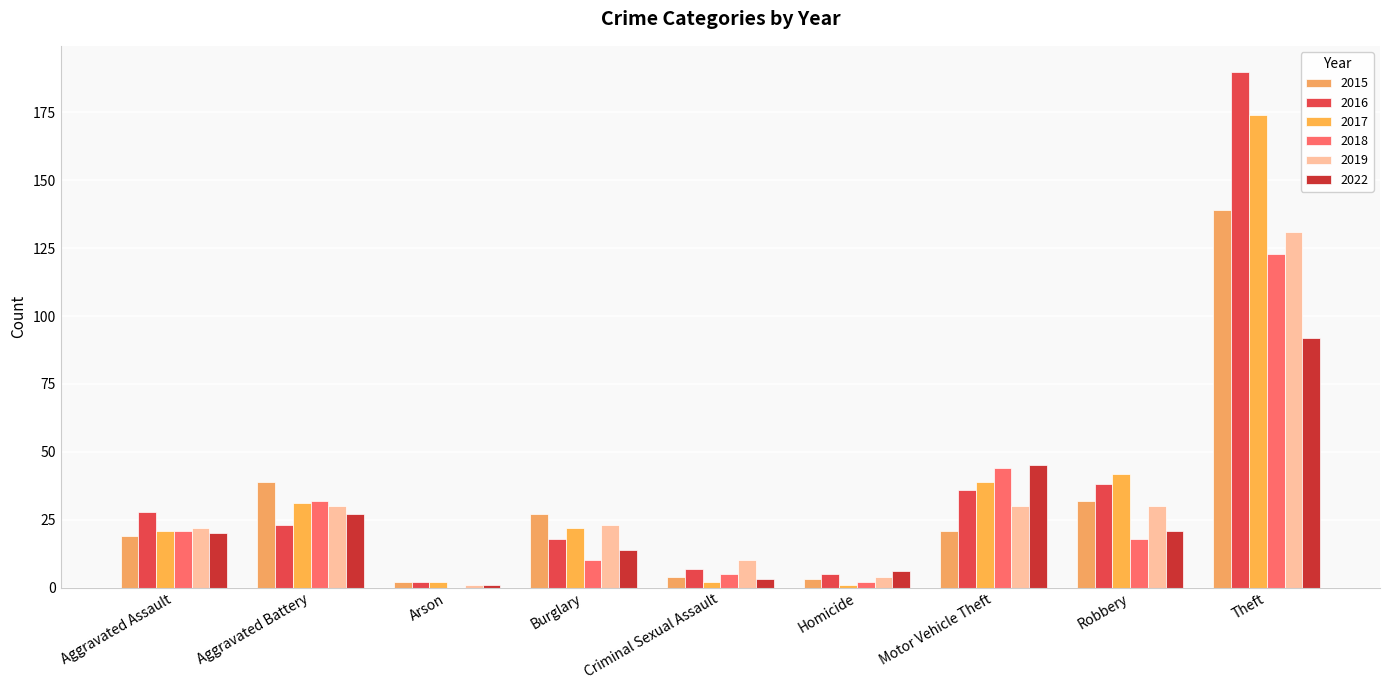

What is the label of the 2nd bar from the left?

Aggravated Battery